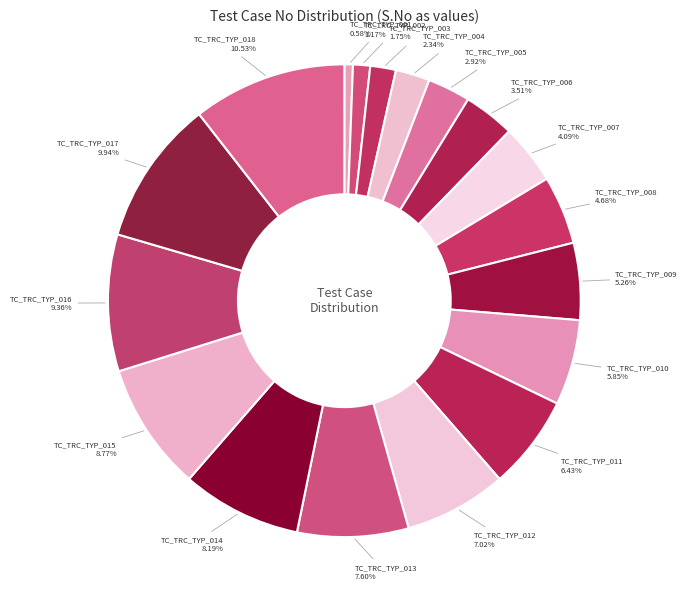

How many segments does this pie chart have?

18